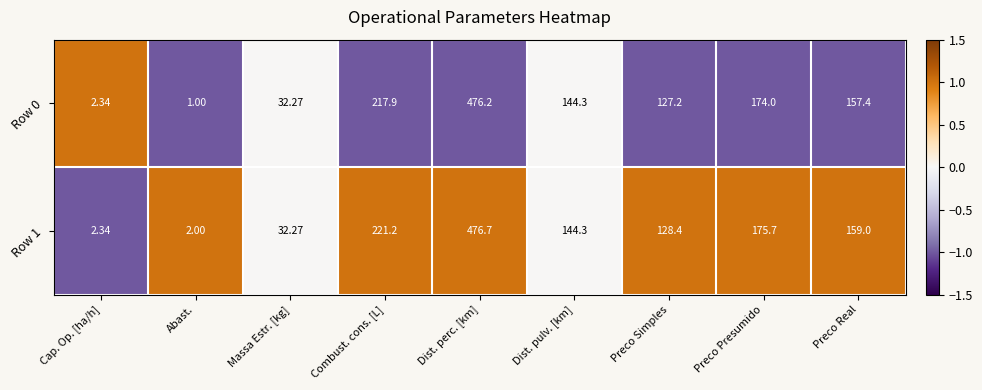

Rank the categories by Row 1 value from lowest to highest.

Abast., Cap. Op. [ha/h], Massa Estr. [kg], Preco Simples, Dist. pulv. [km], Preco Real, Preco Presumido, Combust. cons. [L], Dist. perc. [km]